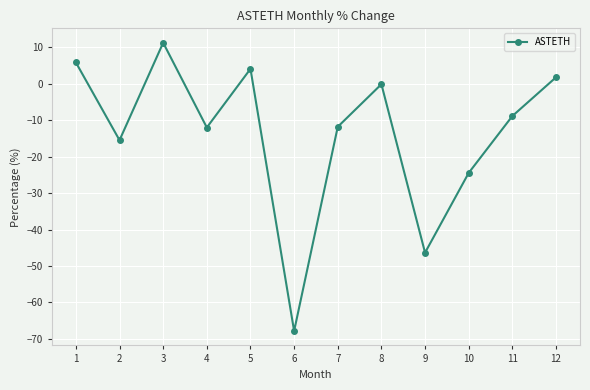

What is the sum of all values?

-164.3